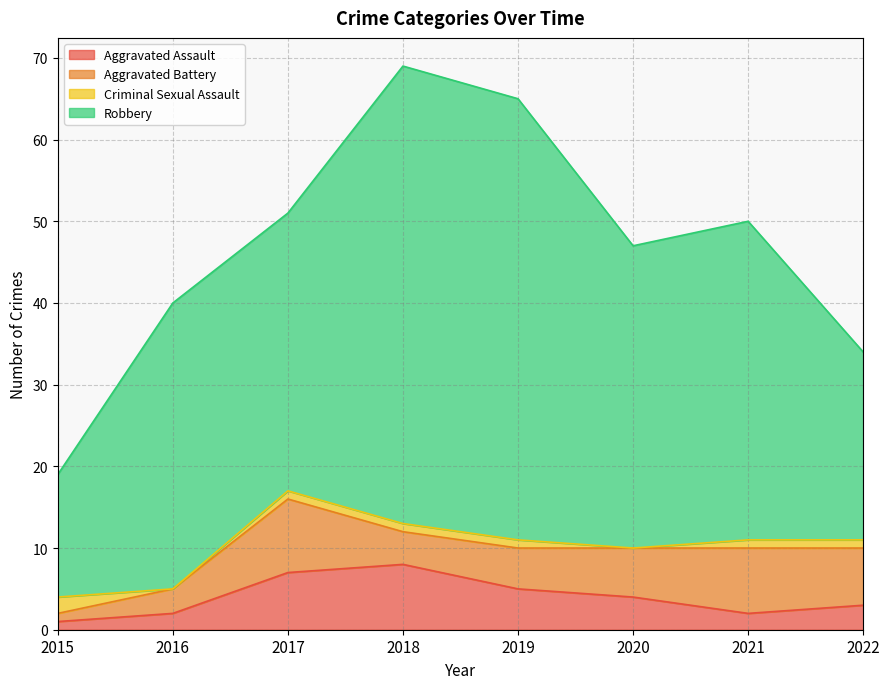

Rank the categories by Criminal Sexual Assault value from highest to lowest.

2015, 2017, 2018, 2019, 2021, 2022, 2016, 2020